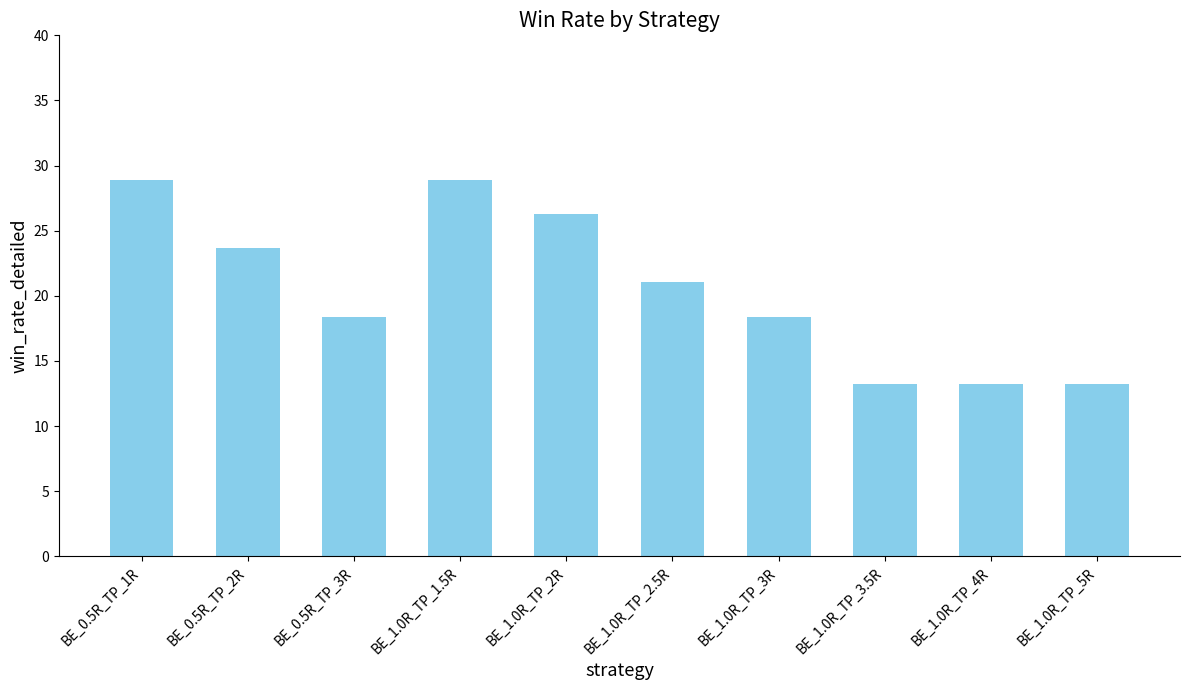

What is the value of the 6th bar from the left?

21.1